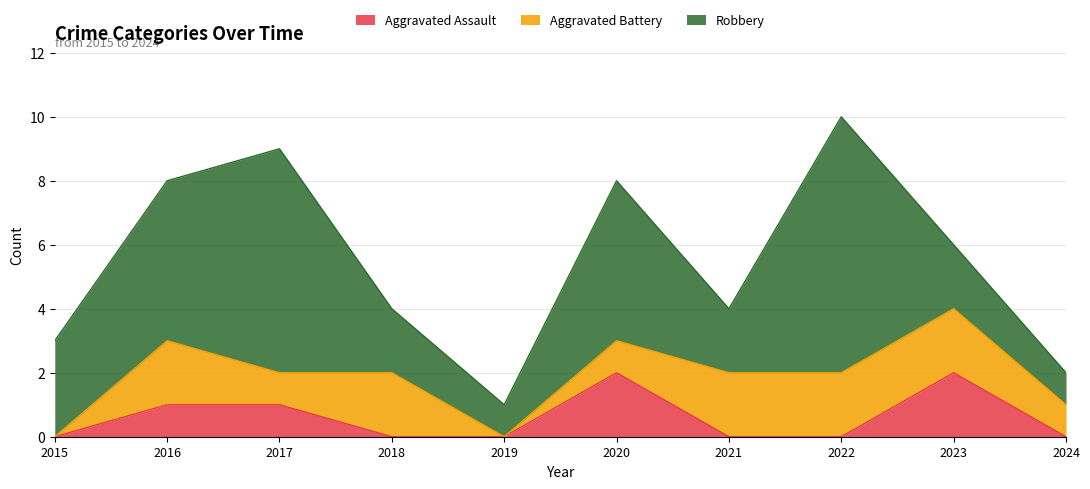

At how many categories does at least one series exceed 7?

1